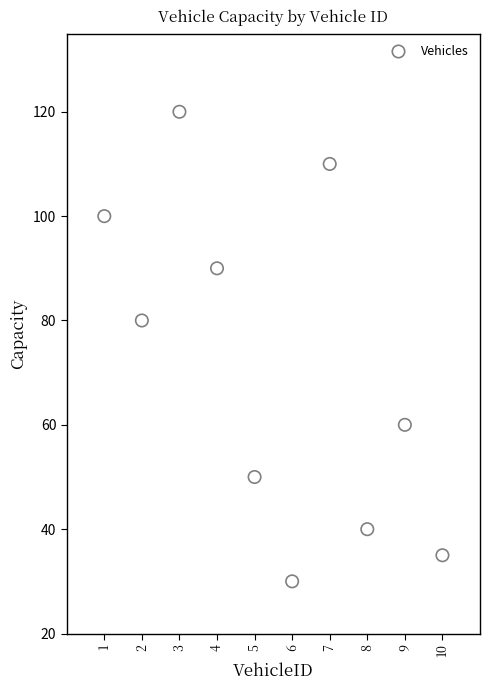

What is the average Y value?

72